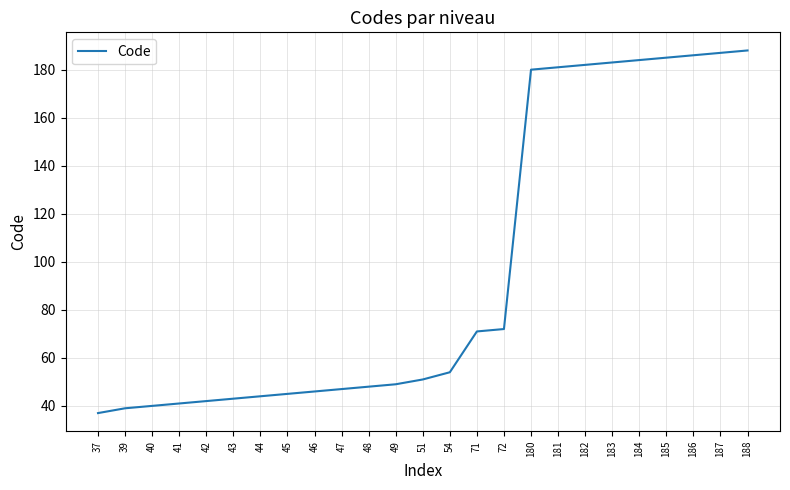

What is the difference between the values at 188 and 43?

145